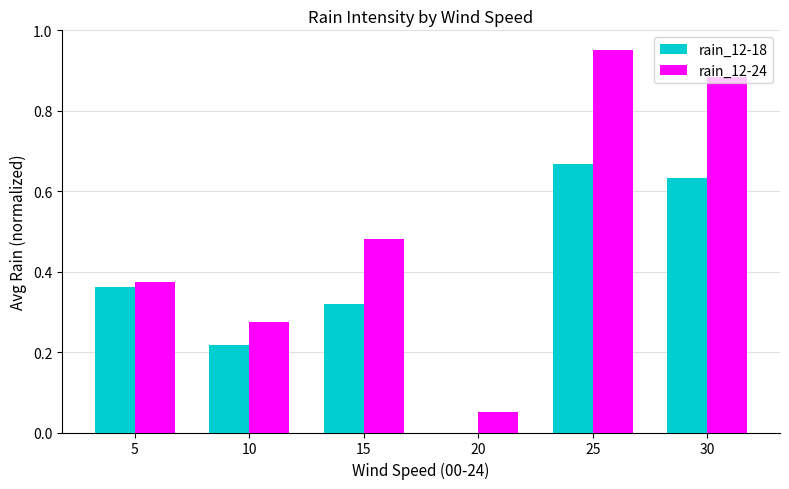

The rain_12-18 series shows 0.4 at 20. True or false?

False